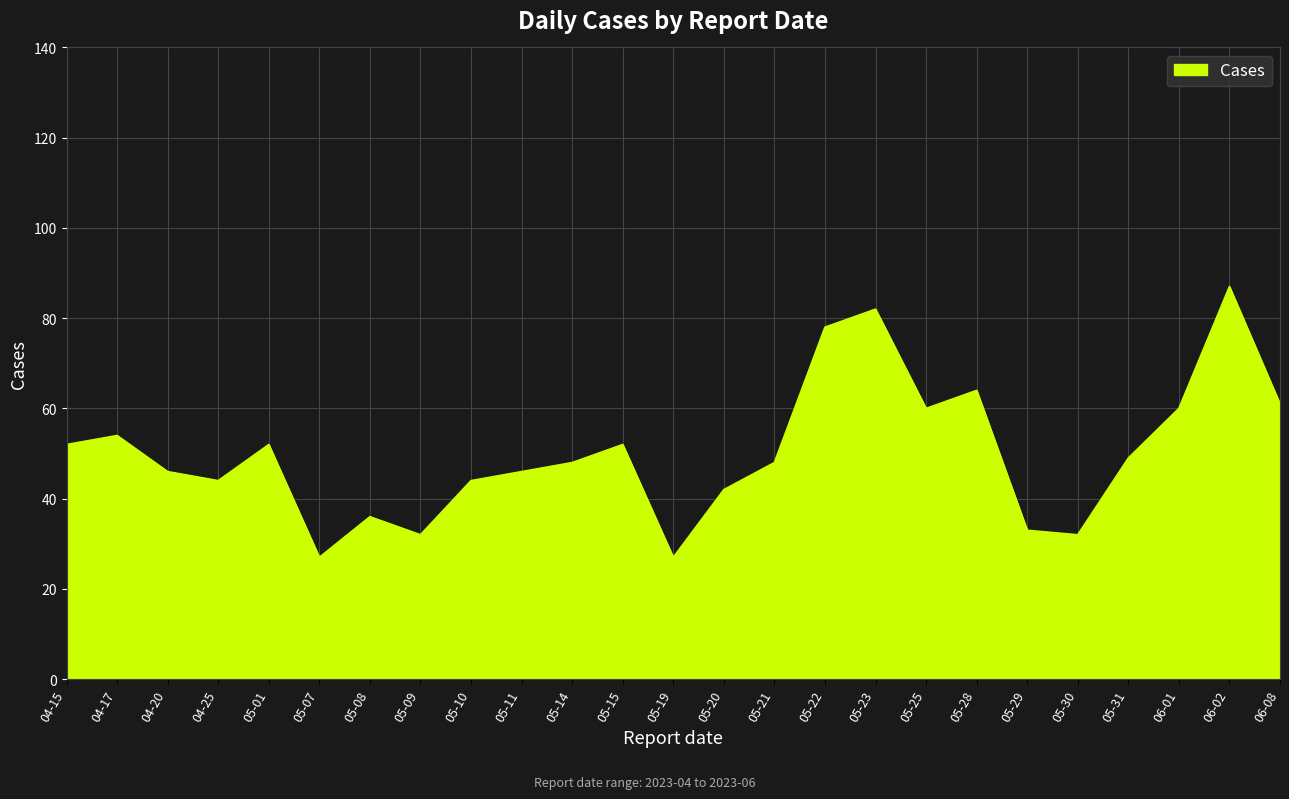

How many lines are shown in the chart?

1